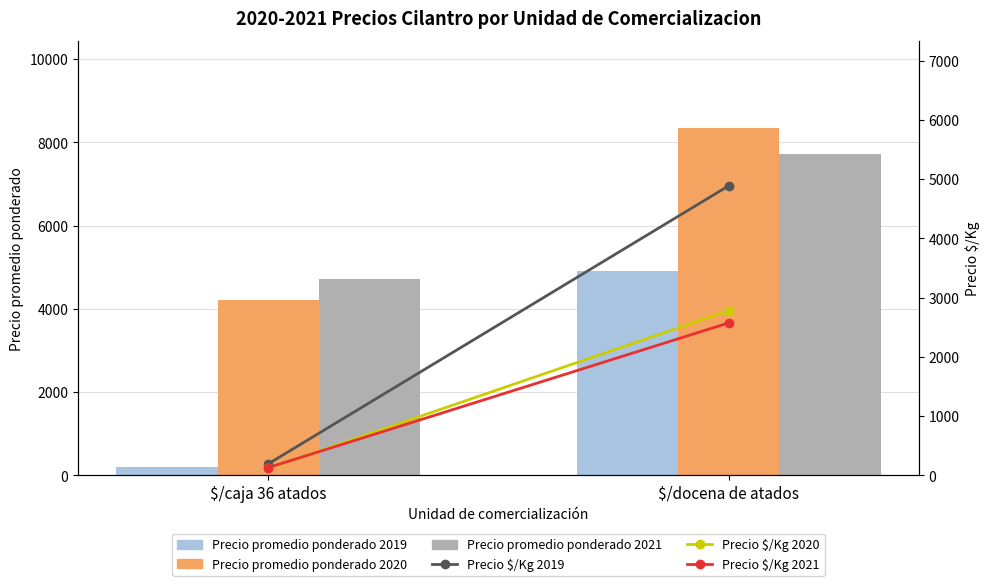

What is the sum of all Precio promedio ponderado 2019 values?

5117